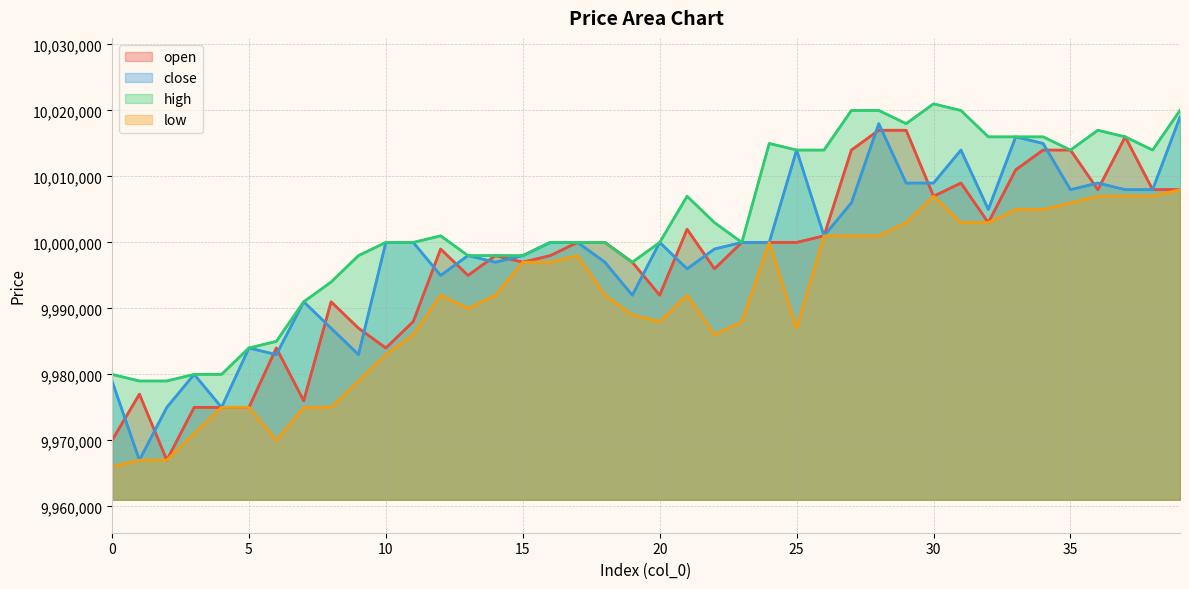

Is the value of low at 18 greater than the value of open at 31?

No